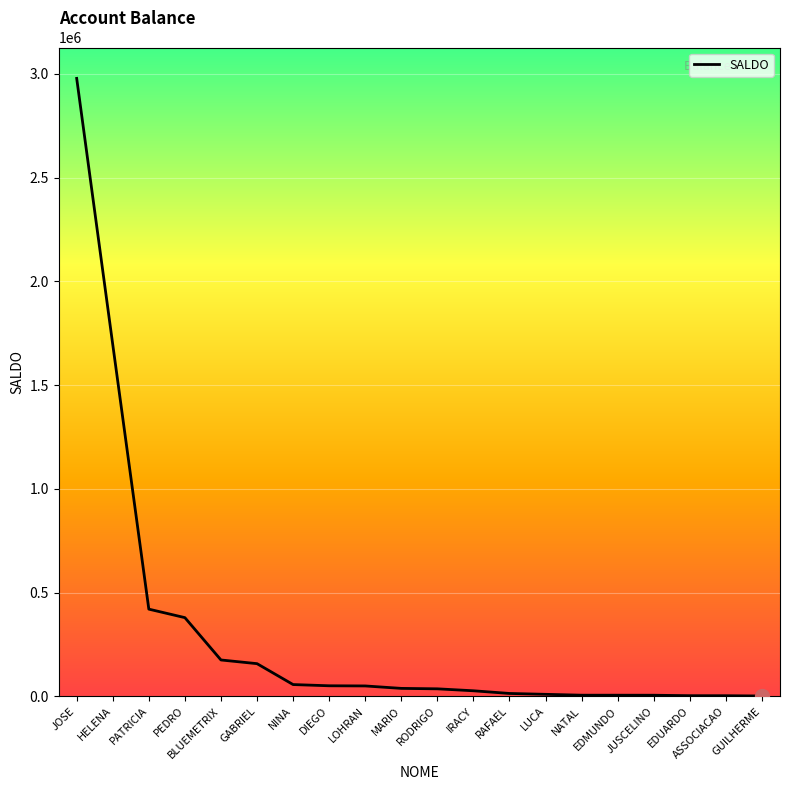

Between HELENA and EDUARDO, which is larger?

HELENA